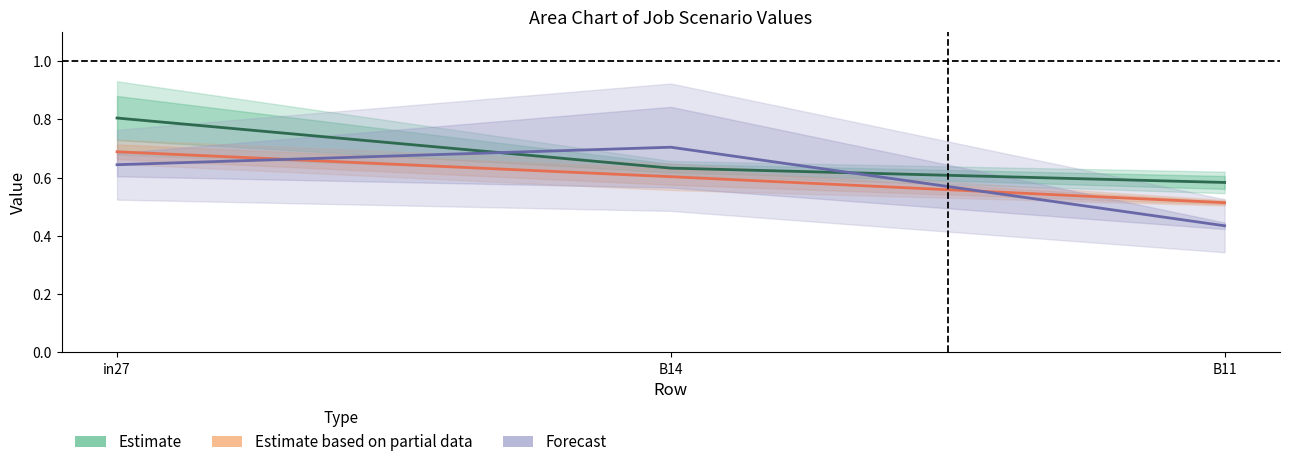

Which series changed the most between in27 and B11?

Estimate